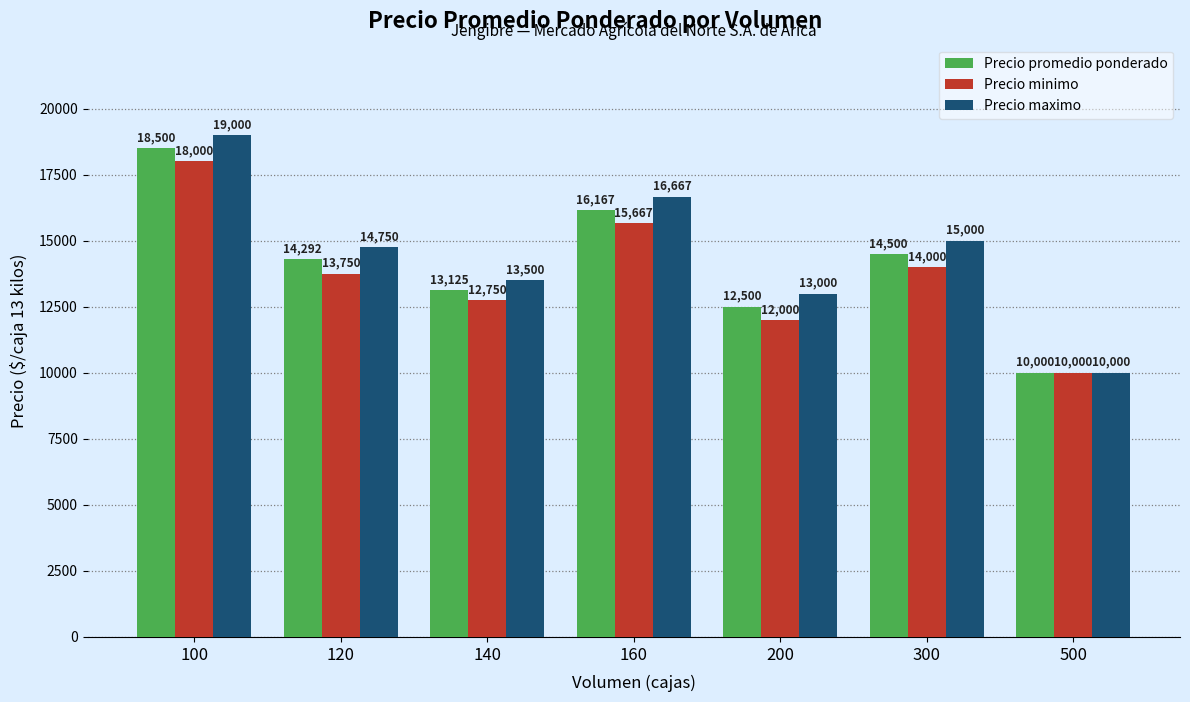

Reading left to right, what are all the values shown in this chart?

Precio promedio ponderado: 100=18500	120=14292	140=13125	160=16167	200=12500	300=14500	500=10000
Precio minimo: 100=18000	120=13750	140=12750	160=15667	200=12000	300=14000	500=10000
Precio maximo: 100=19000	120=14750	140=13500	160=16667	200=13000	300=15000	500=10000